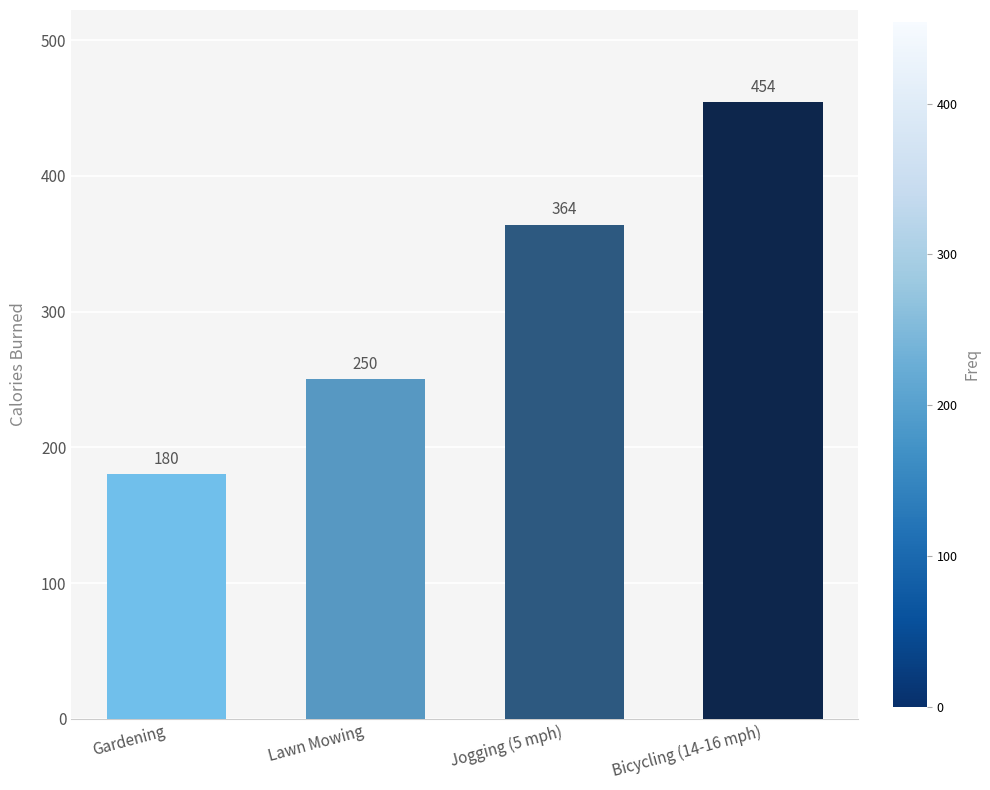

Reading right to left, extract all data points from this chart.

Bicycling (14-16 mph)=454	Jogging (5 mph)=364	Lawn Mowing=250	Gardening=180